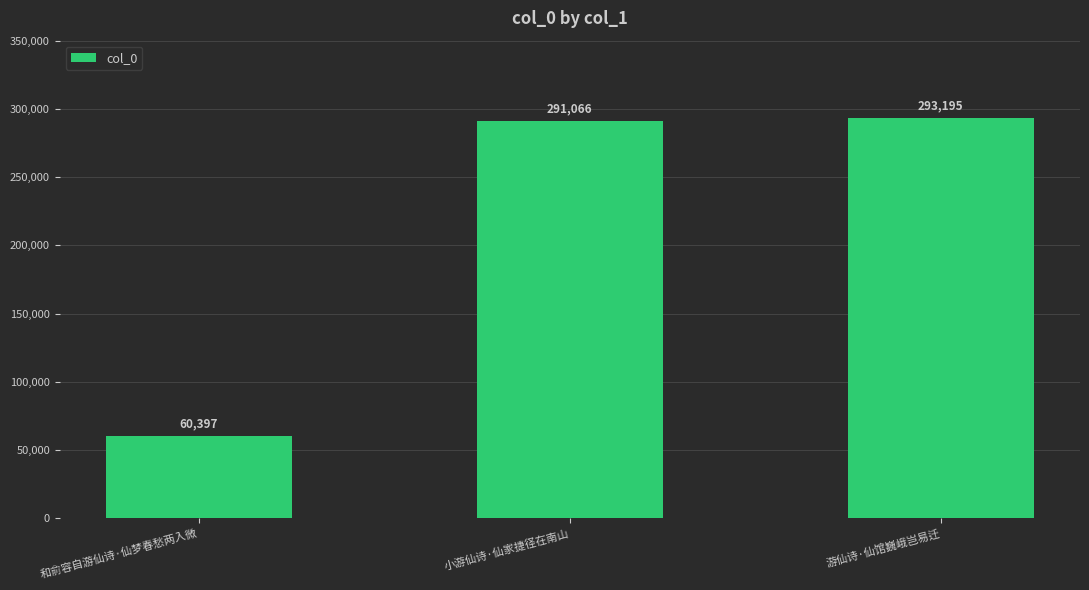

What is the difference between the values at 游仙诗·仙馆巍峨岂易迁 and 和俞容自游仙诗·仙梦春愁两入微?

232798